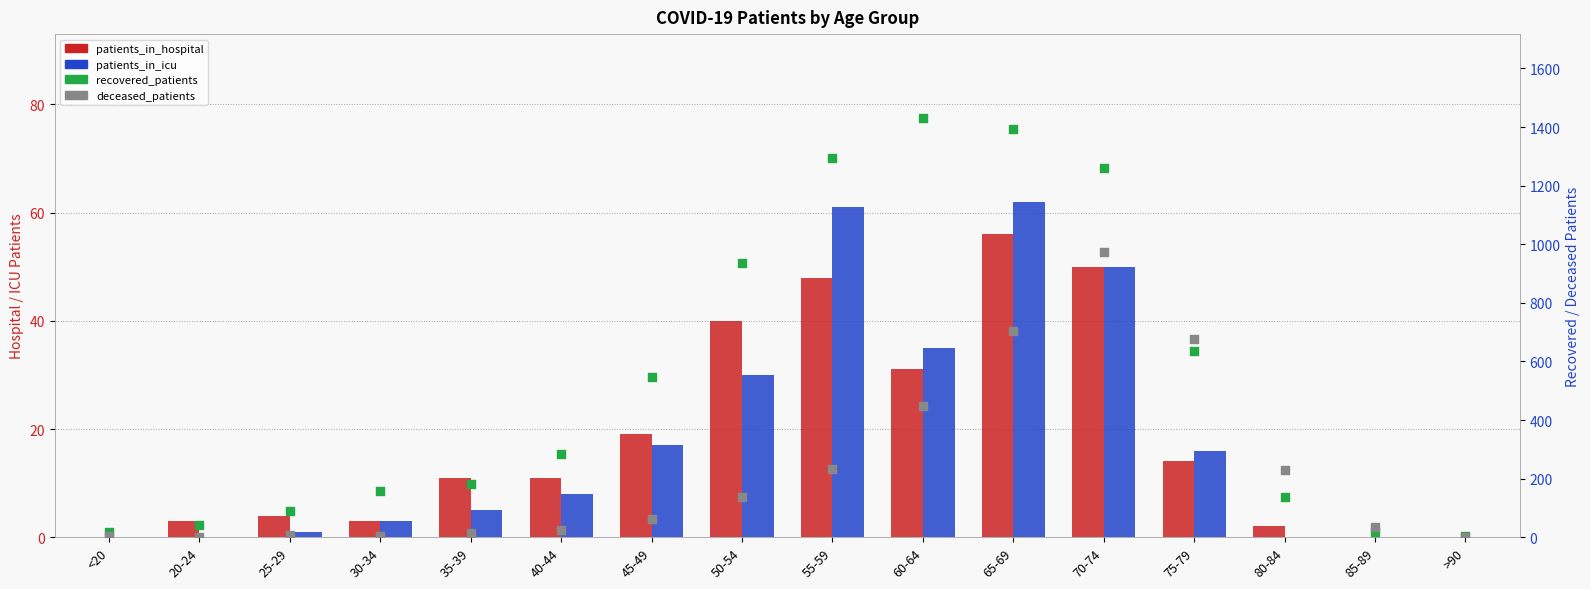

Which series has the largest total across all categories?

recovered_patients